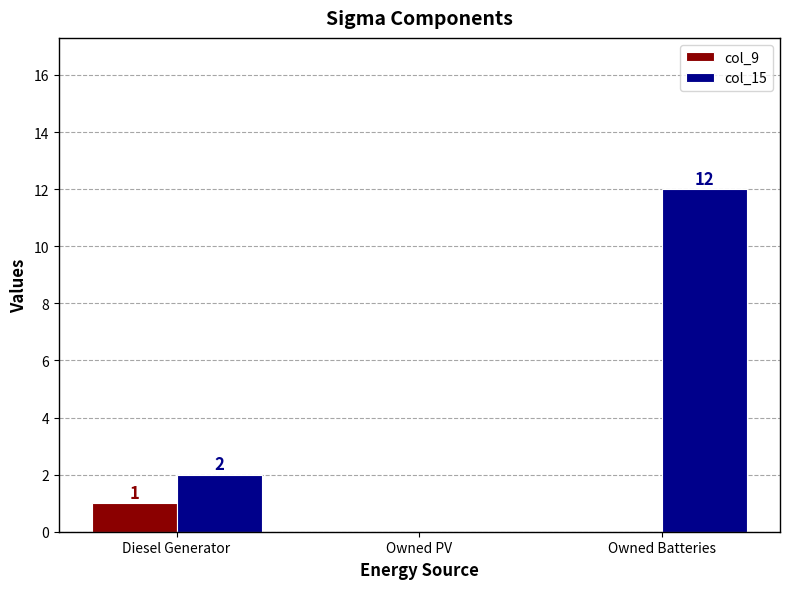

What is the total value across all series at Diesel Generator?

3